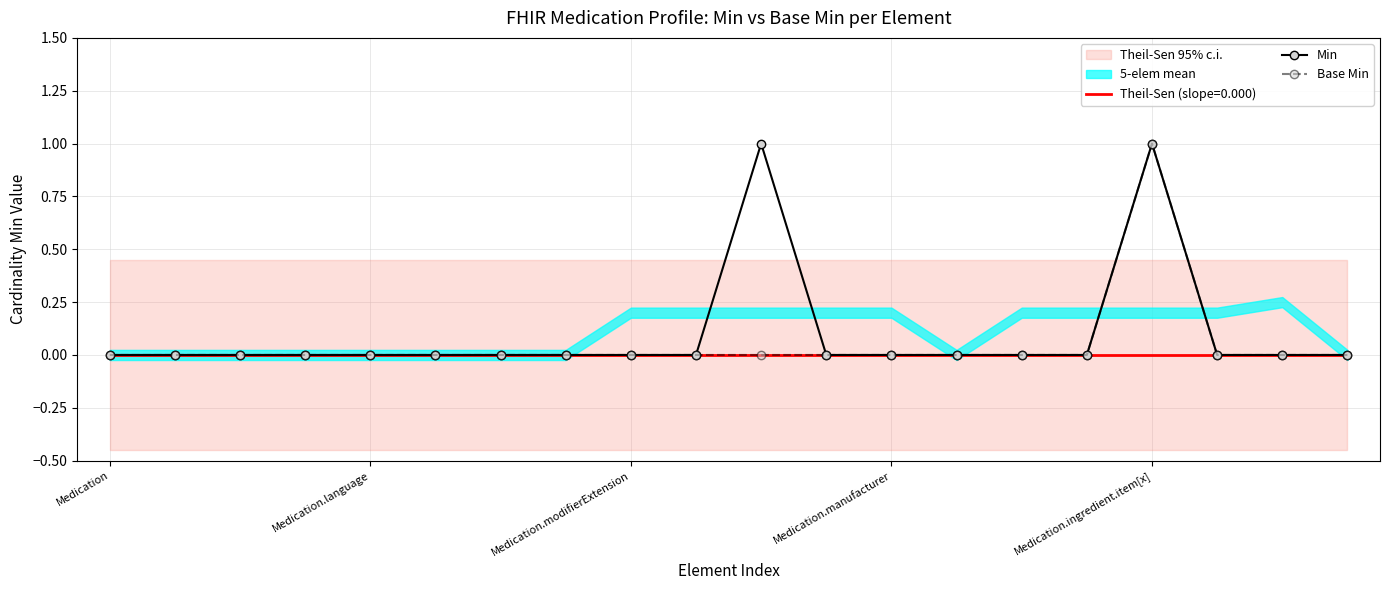

In Min, how many points are higher than both neighbors (excluding endpoints)?

2